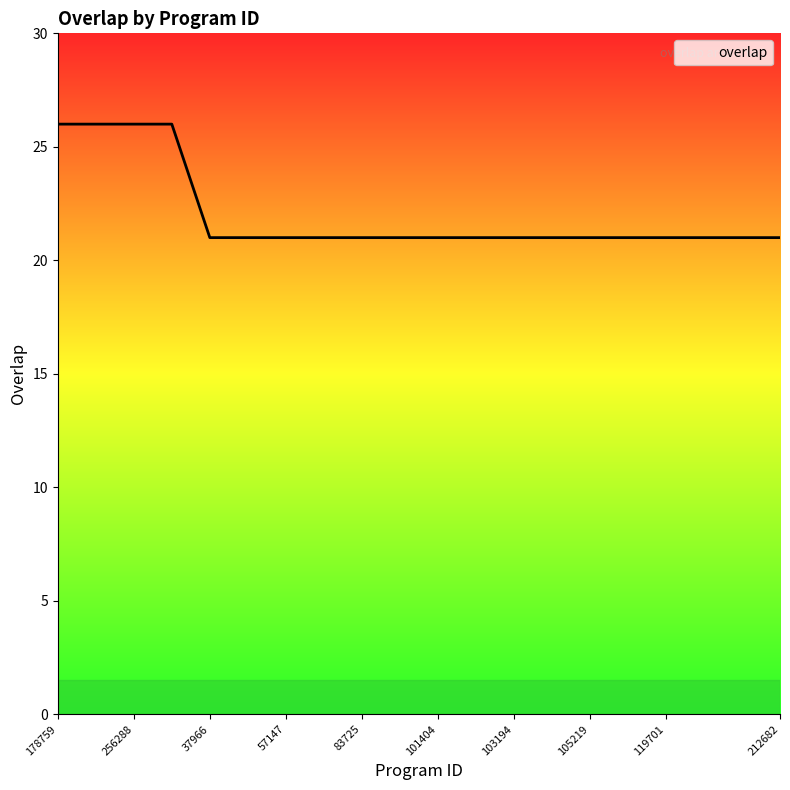

What is the difference between the maximum and minimum values?

5